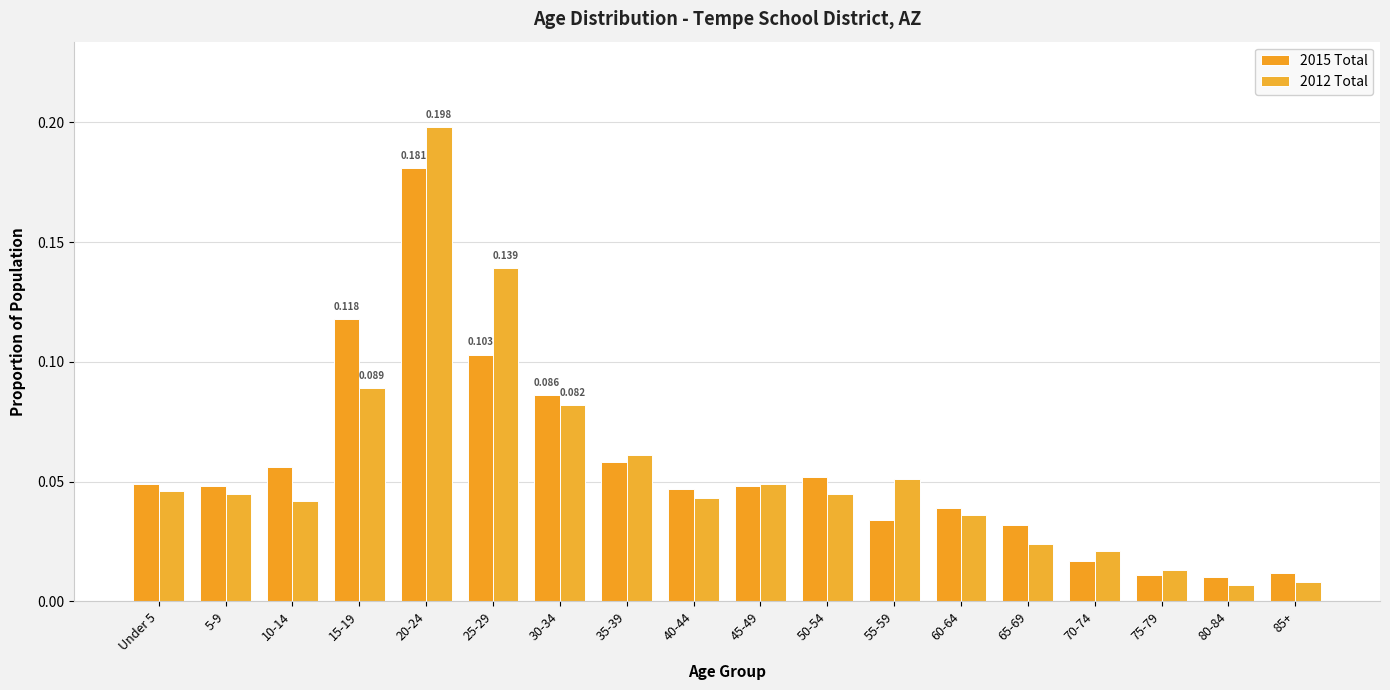

How many distinct data groups are displayed?

2